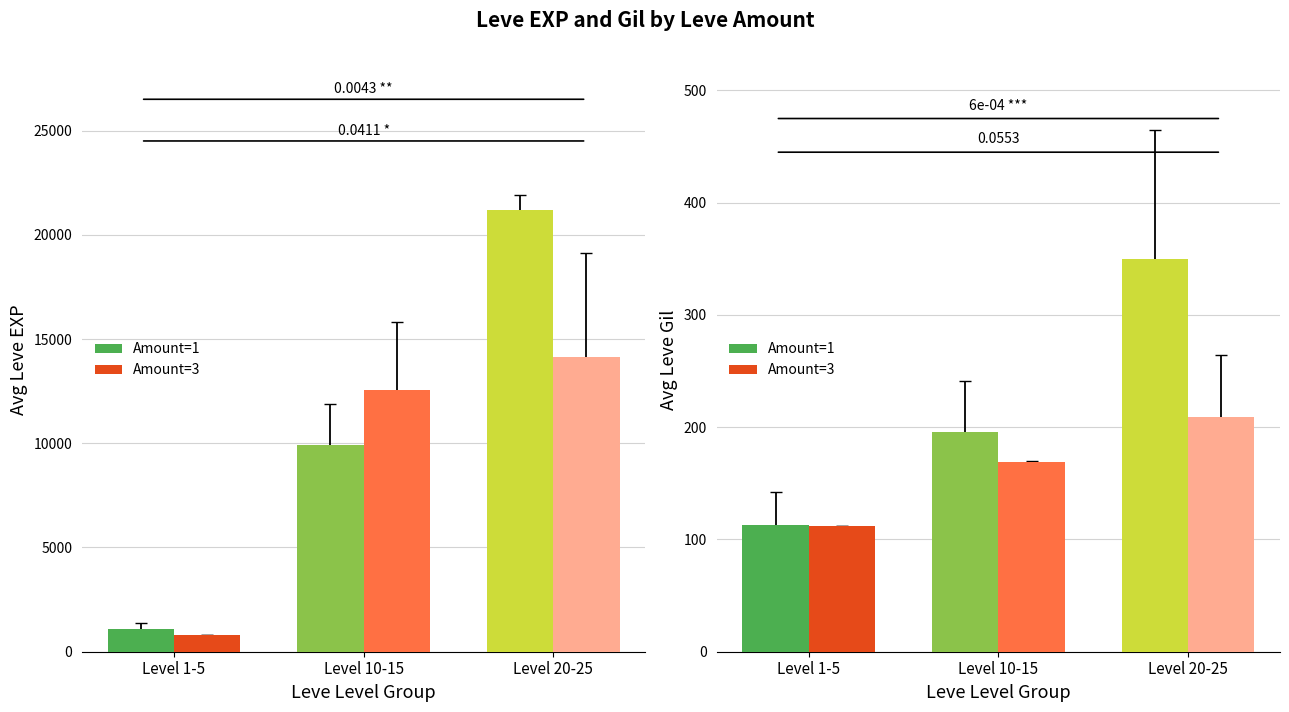

What is the label of the 3rd bar from the right?

Level 1-5